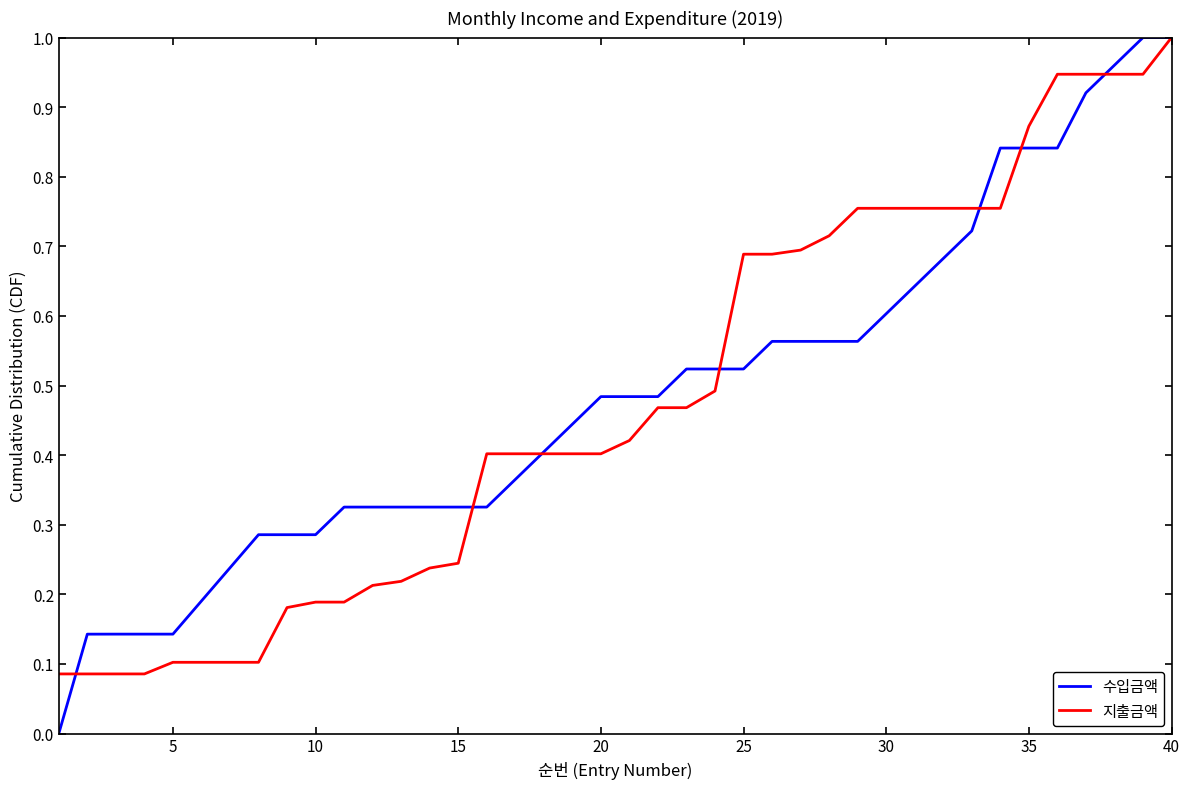

What is the average value of the 수입금액 series?

0.5